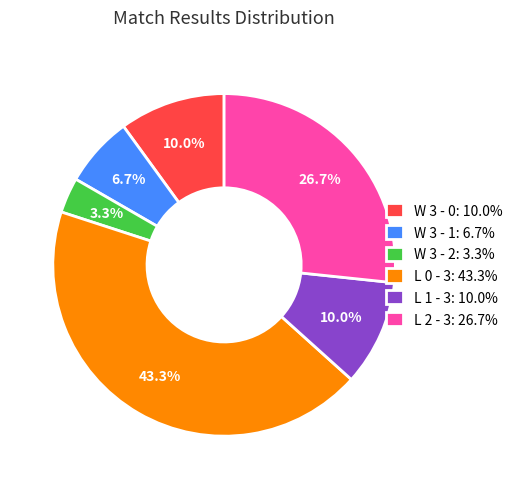

To the nearest percent, what is the average slice percentage?

17%